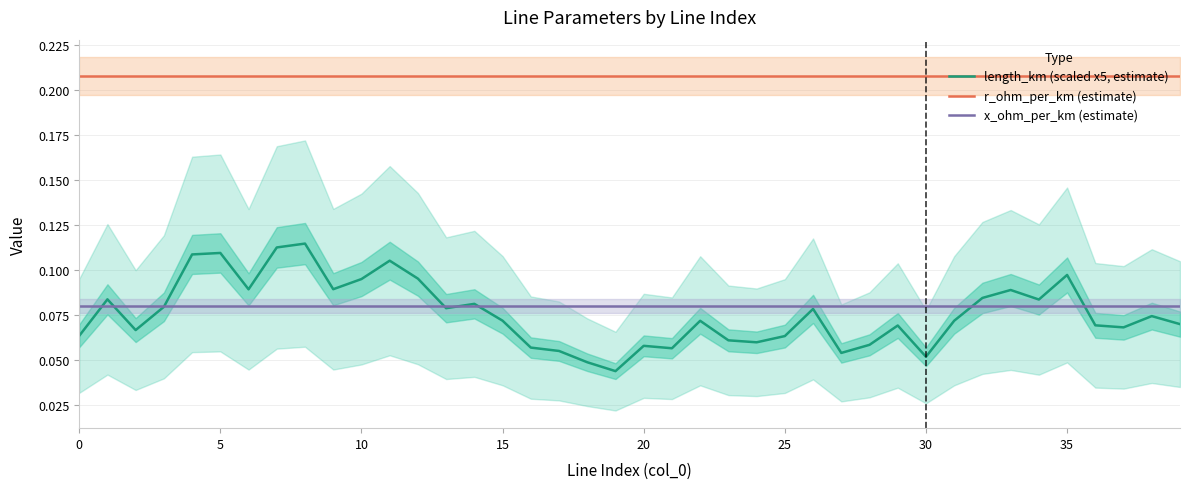

Reading left to right, list all the values displayed in this chart.

length_km (scaled x5, estimate): 0.1	0.1	0.1	0.1	0.1	0.1	0.1	0.1	0.1	0.1	0.1	0.1	0.1	0.1	0.1	0.1	0.1	0.1	0.0	0.0	0.1	0.1	0.1	0.1	0.1	0.1	0.1	0.1	0.1	0.1	0.1	0.1	0.1	0.1	0.1	0.1	0.1	0.1	0.1	0.1
r_ohm_per_km (estimate): 0.2	0.2	0.2	0.2	0.2	0.2	0.2	0.2	0.2	0.2	0.2	0.2	0.2	0.2	0.2	0.2	0.2	0.2	0.2	0.2	0.2	0.2	0.2	0.2	0.2	0.2	0.2	0.2	0.2	0.2	0.2	0.2	0.2	0.2	0.2	0.2	0.2	0.2	0.2	0.2
x_ohm_per_km (estimate): 0.1	0.1	0.1	0.1	0.1	0.1	0.1	0.1	0.1	0.1	0.1	0.1	0.1	0.1	0.1	0.1	0.1	0.1	0.1	0.1	0.1	0.1	0.1	0.1	0.1	0.1	0.1	0.1	0.1	0.1	0.1	0.1	0.1	0.1	0.1	0.1	0.1	0.1	0.1	0.1